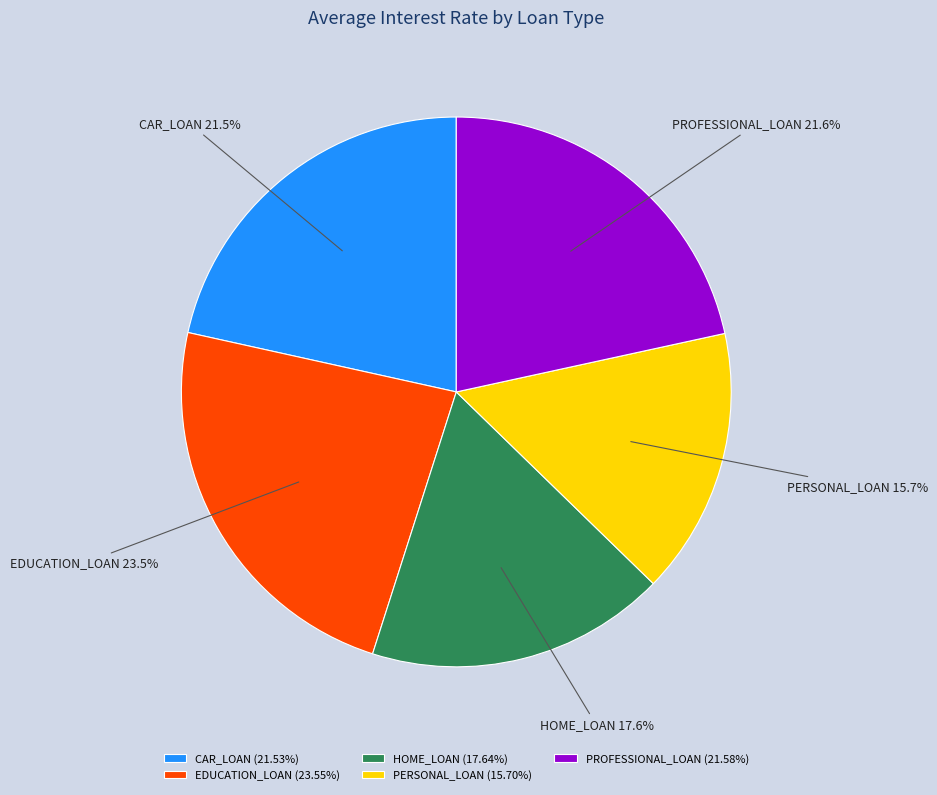

To the nearest percent, what portion does HOME_LOAN represent?

18%